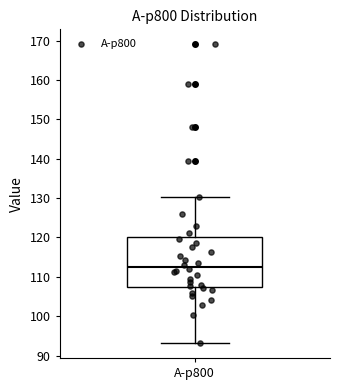

Where is the upper edge of the box for A-p800 on the y-axis? The values are not printed on the chart, so give them approximately, as read against the axis.

120